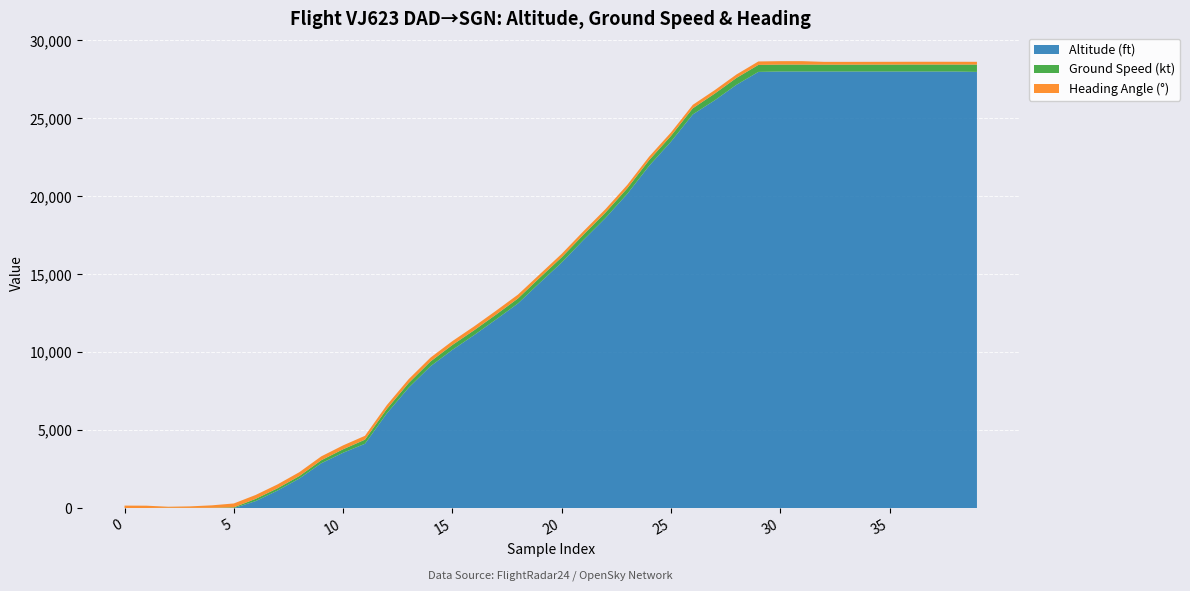

Reading left to right, what are all the values shown in this chart?

altitude: 0	0	0	0	0	0	450	1125	1900	2875	3550	4125	6075	7725	9100	10150	11100	12100	13125	14450	15750	17200	18600	20150	21950	23500	25250	26150	27150	27975	28000	28000	28000	28000	28000	28000	28000	28000	28000	27975
ground_speed: 1	6	18	13	18	48	144	147	157	193	224	264	281	297	305	313	311	313	319	330	335	341	348	356	366	370	392	431	441	448	443	444	439	439	442	444	447	447	446	469
heading_angle: 160	149	70	98	160	250	249	248	249	249	248	248	248	248	248	248	248	248	248	221	221	221	221	221	222	221	222	222	222	222	221	221	181	180	179	179	179	179	179	179